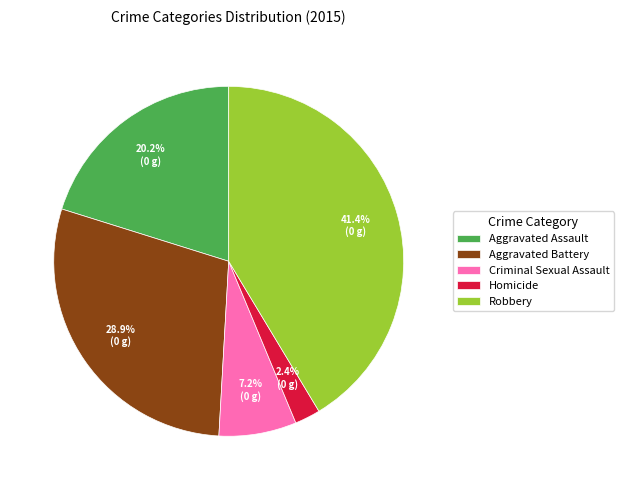

To the nearest percent, what is the difference between the Robbery and Aggravated Assault slice percentages?

21%